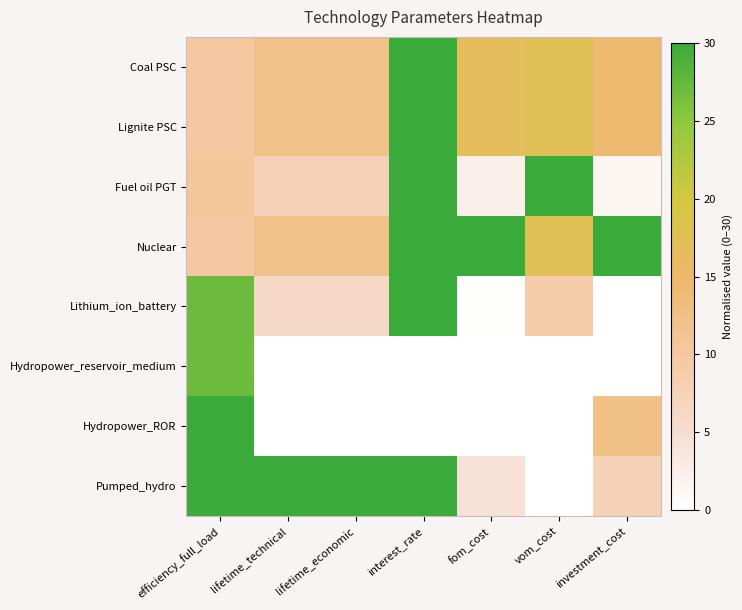

Rank the series at lifetime_technical from lowest to highest value.

Hydropower_reservoir_medium, Hydropower_ROR, Lithium_ion_battery, Fuel oil PGT, Coal PSC, Lignite PSC, Nuclear, Pumped_hydro